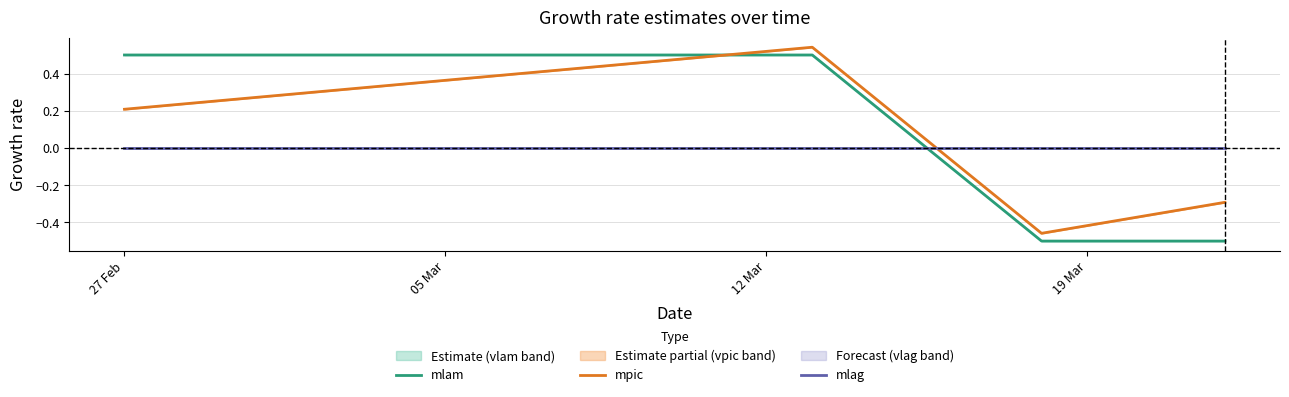

True or false: mlam and mlag intersect in this chart.

True